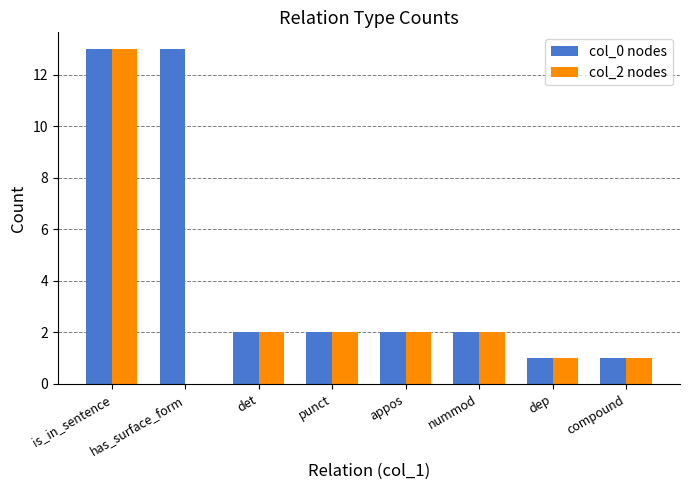

How many groups of bars are there?

8